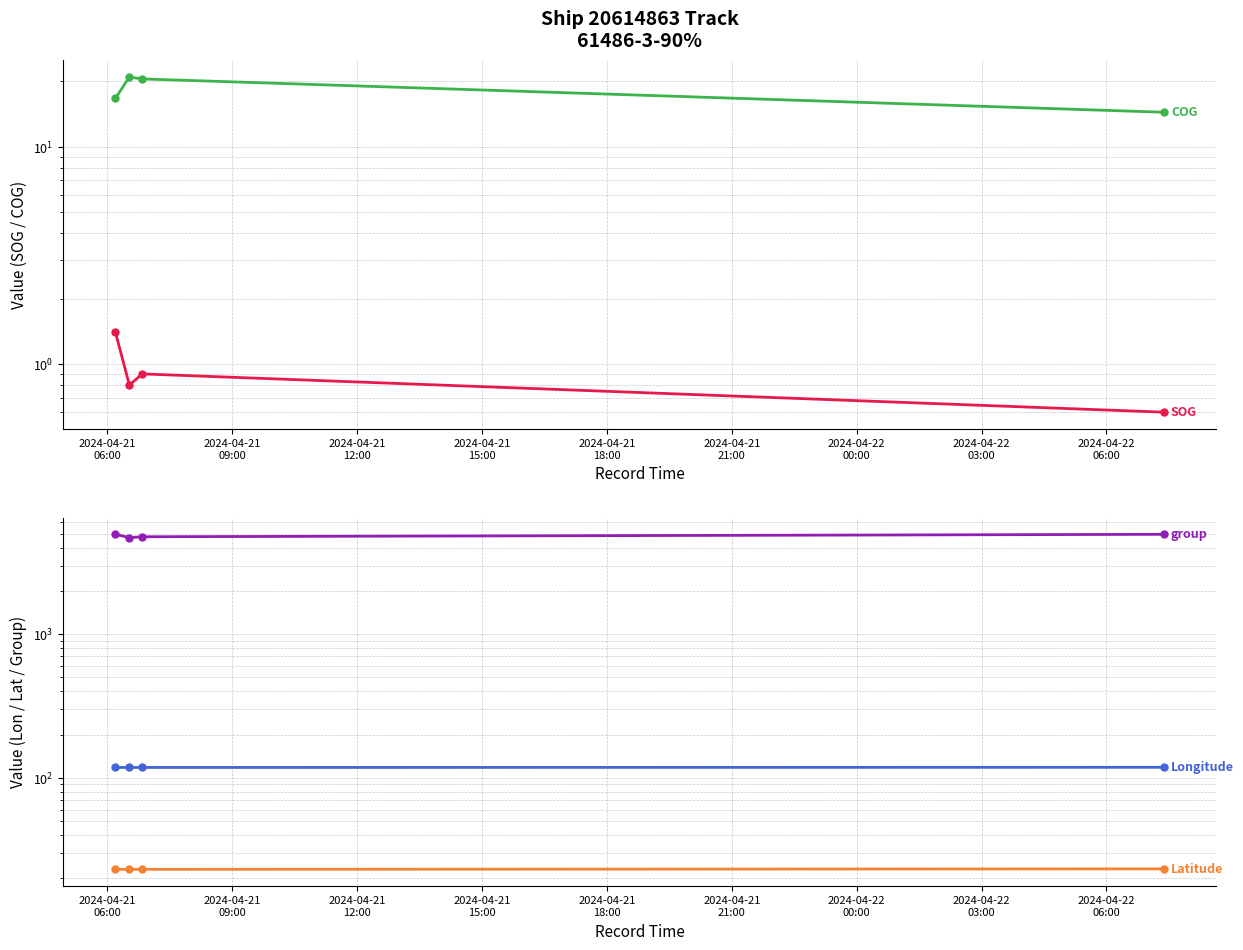

What is the label of the 1st point from the left?

2024-04-21
06:00